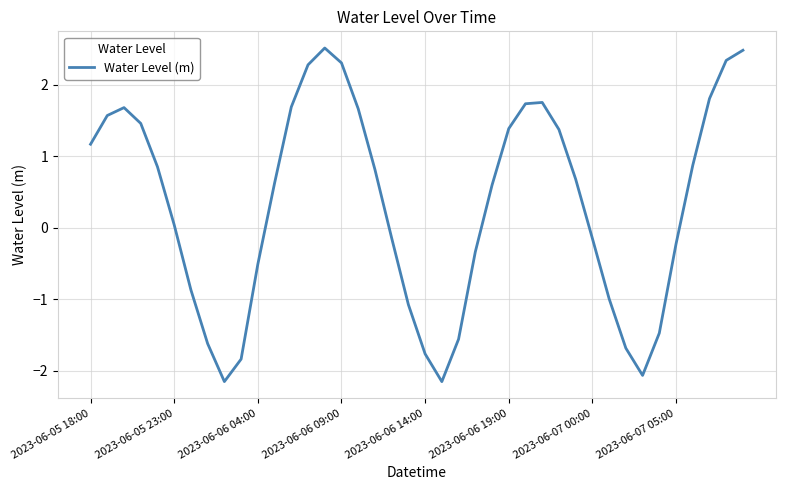

What is the greatest value displayed?

2.5